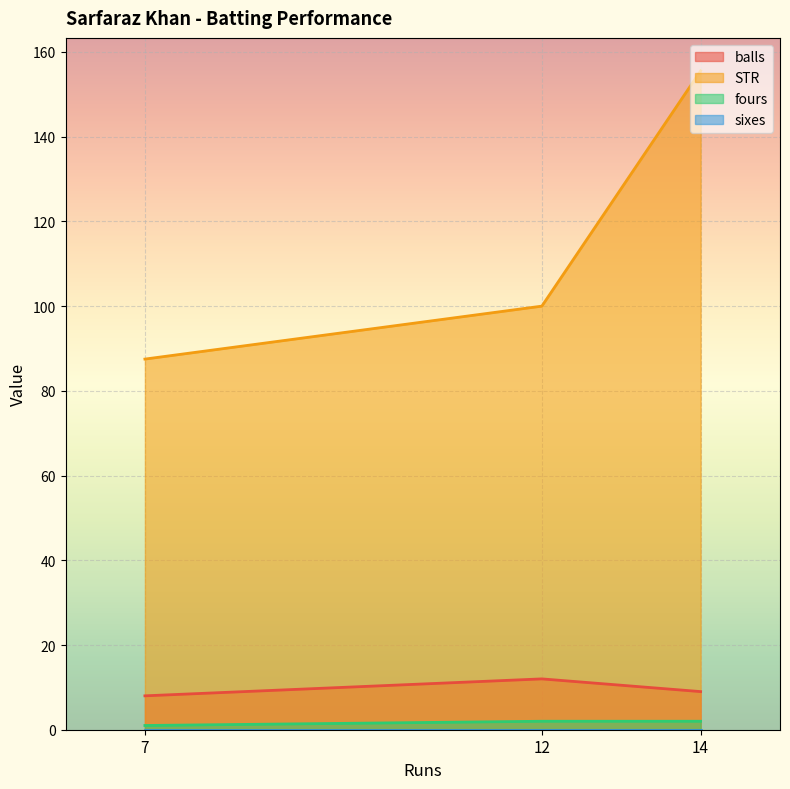

True or false: fours has a value of 1.0 at 7.

True